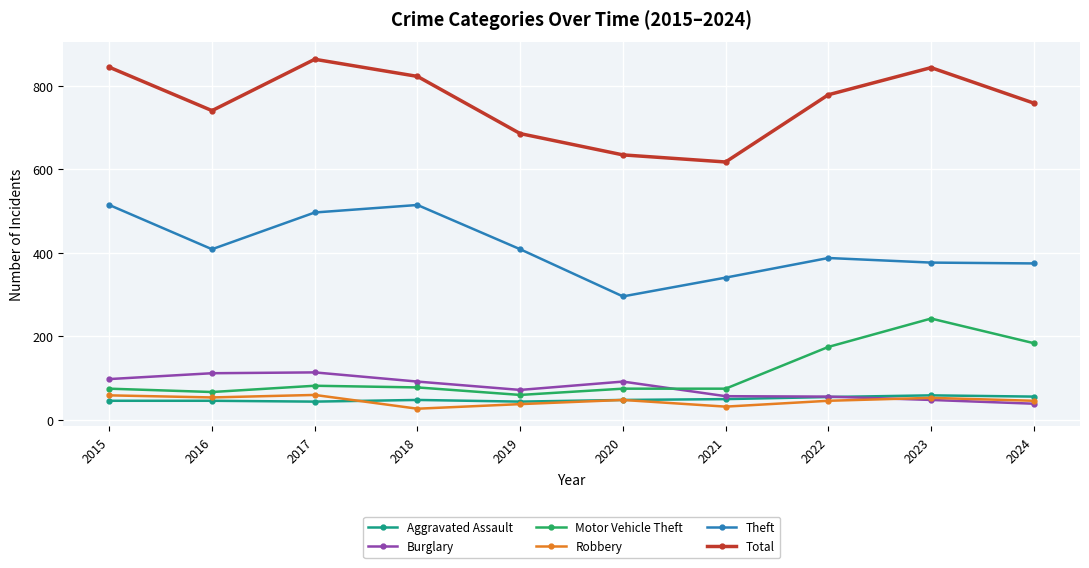

Does the chart display data point markers on the line(s)?

Yes